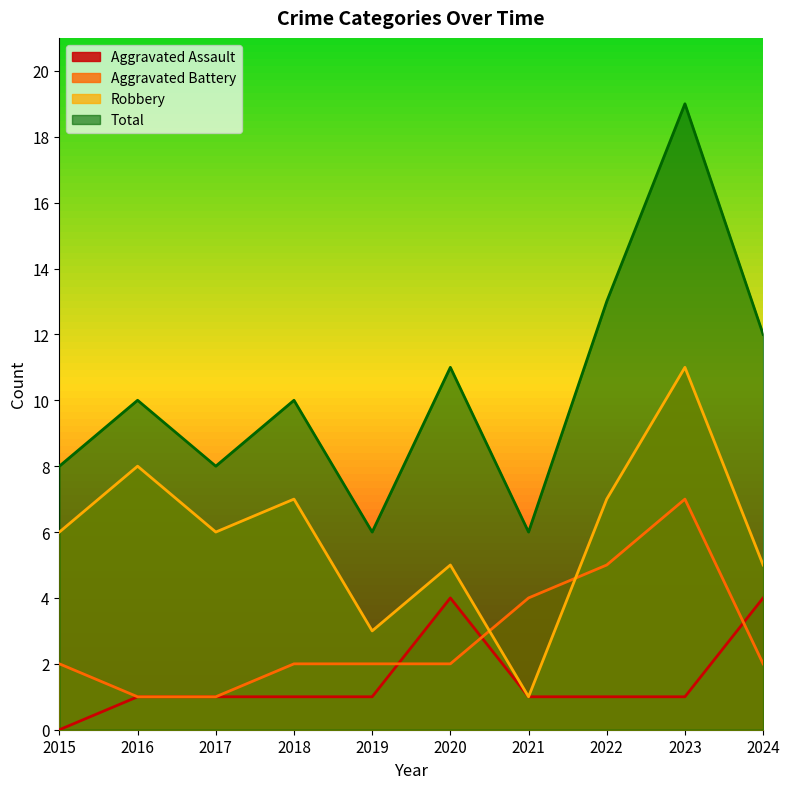

At which label is Aggravated Assault closest to 2?

2016